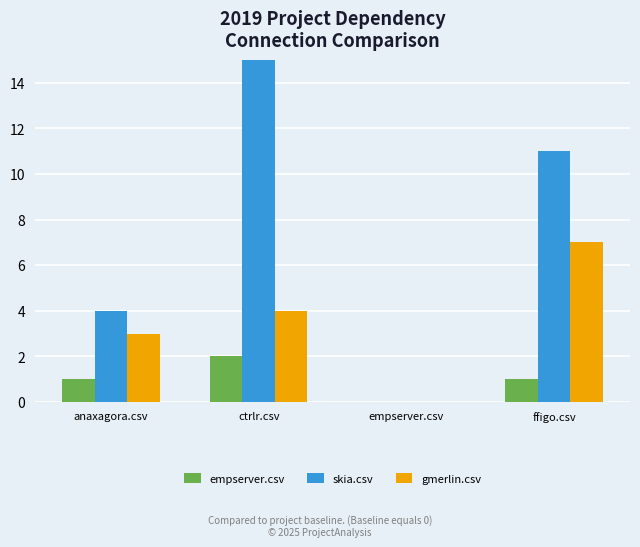

Does the chart contain stacked bars?

No